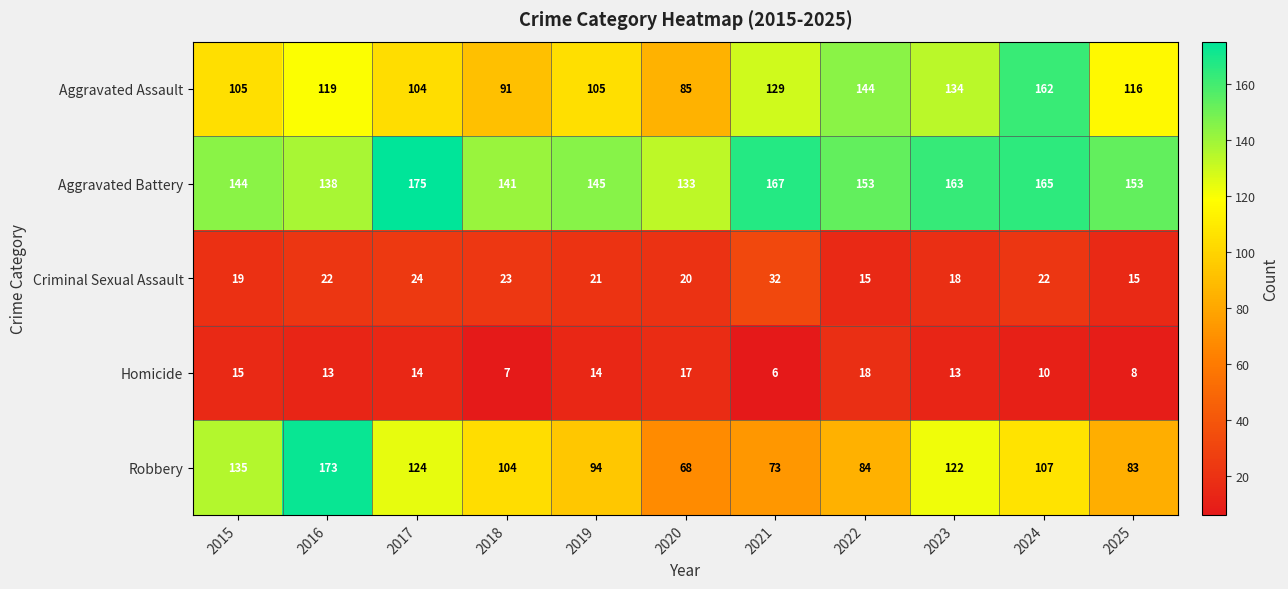

Which label corresponds to the largest value in the chart?

2017